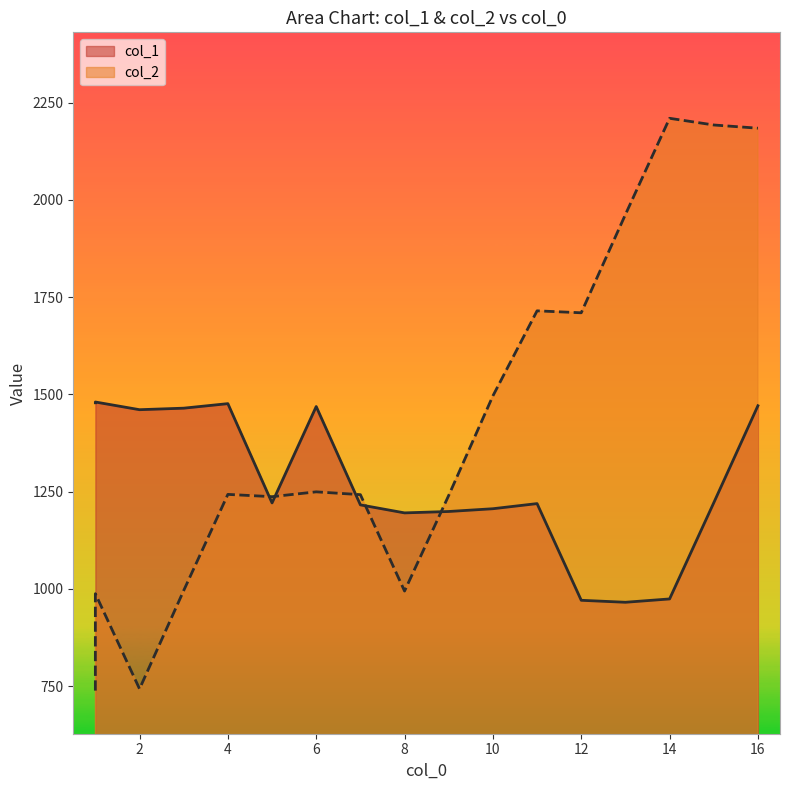

Reading right to left, extract all data points from this chart.

col_1: 1470.9	1221.4	974.3	965.7	970.8	1219.4	1206.2	1199.1	1195.5	1216.1	1468.9	1221.1	1476.3	1464.7	1460.8	1480.5	1478.5
col_2: 2184.4	2192.7	2209.9	1962.4	1709.9	1714.9	1496.1	1240.4	994.5	1242.4	1249.6	1237.2	1243.0	995.9	743.1	987.7	738.6